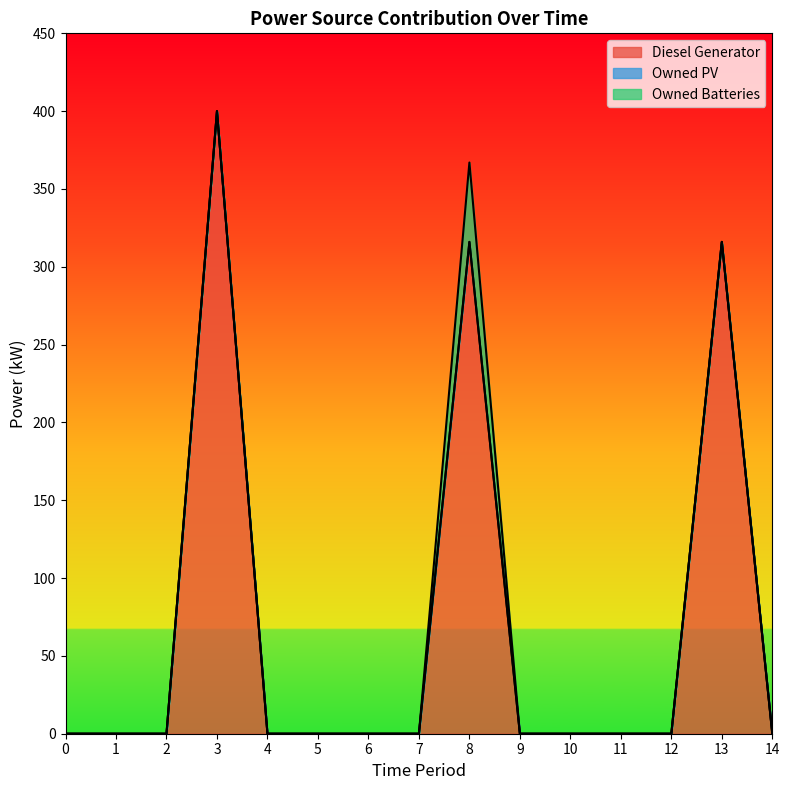

Reading left to right, list all the values displayed in this chart.

Diesel Generator: 0	0	0	400	0	0	0	0	316	0	0	0	0	316	0
Owned PV: 0	0	0	0	0	0	0	0	0	0	0	0	0	0	0
Owned Batteries: 0	0	0	0	0	0	0	0	51	0	0	0	0	0	0